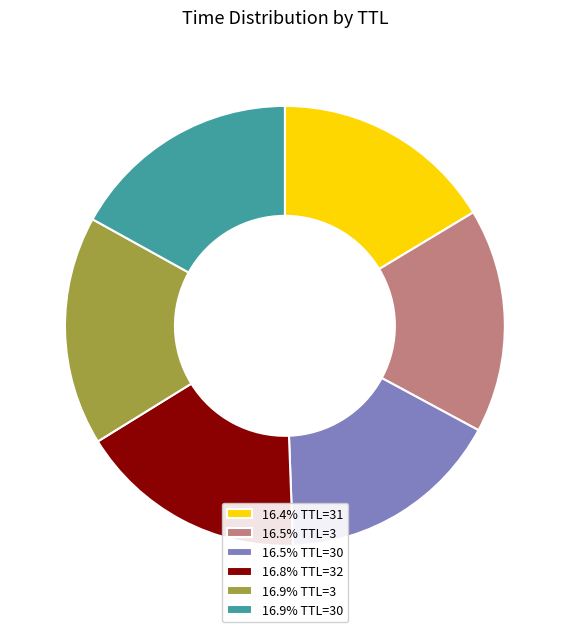

Do 16.5% TTL=3 and 16.5% TTL=30 together represent more than half of the pie?

No